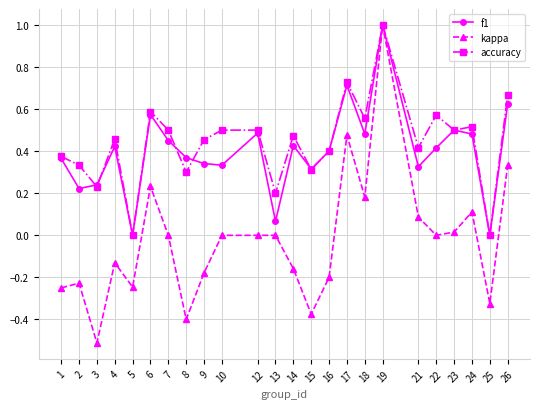

True or false: kappa has a value of -0.2 at 2.

True